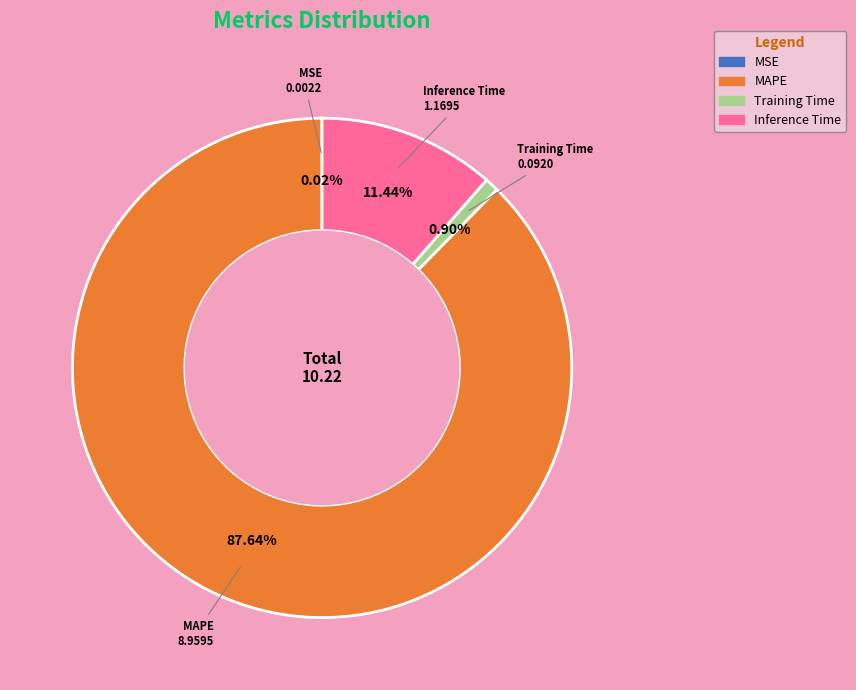

Which category has the biggest portion of the pie?

MAPE